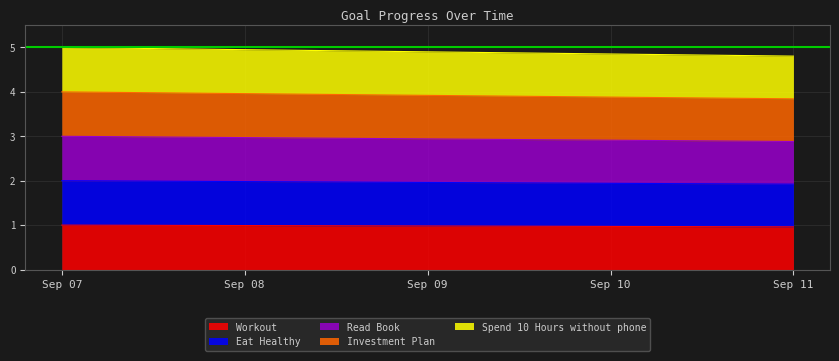

Is the value of Eat Healthy at Sep 08 greater than the value of Read Book at Sep 10?

No